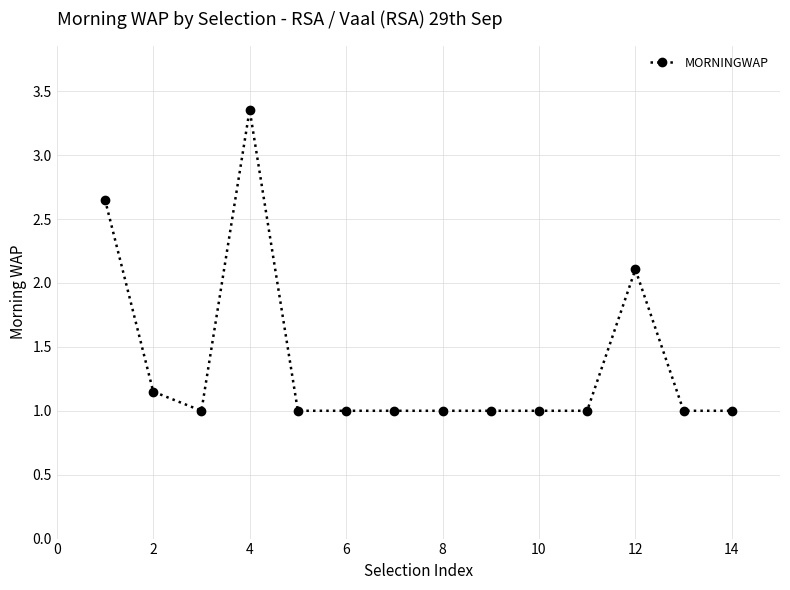

True or false: there are more than 0 points higher than both neighbors.

True